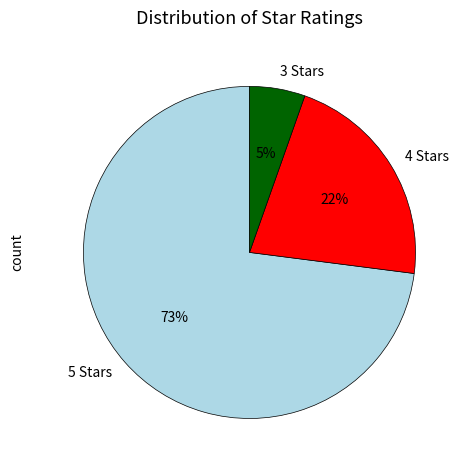

Which slice is the largest?

5 Stars